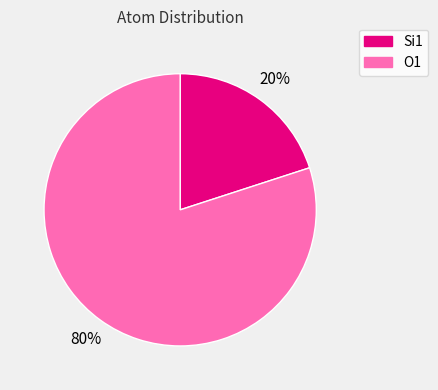

Rank the categories by value from highest to lowest.

O1, Si1